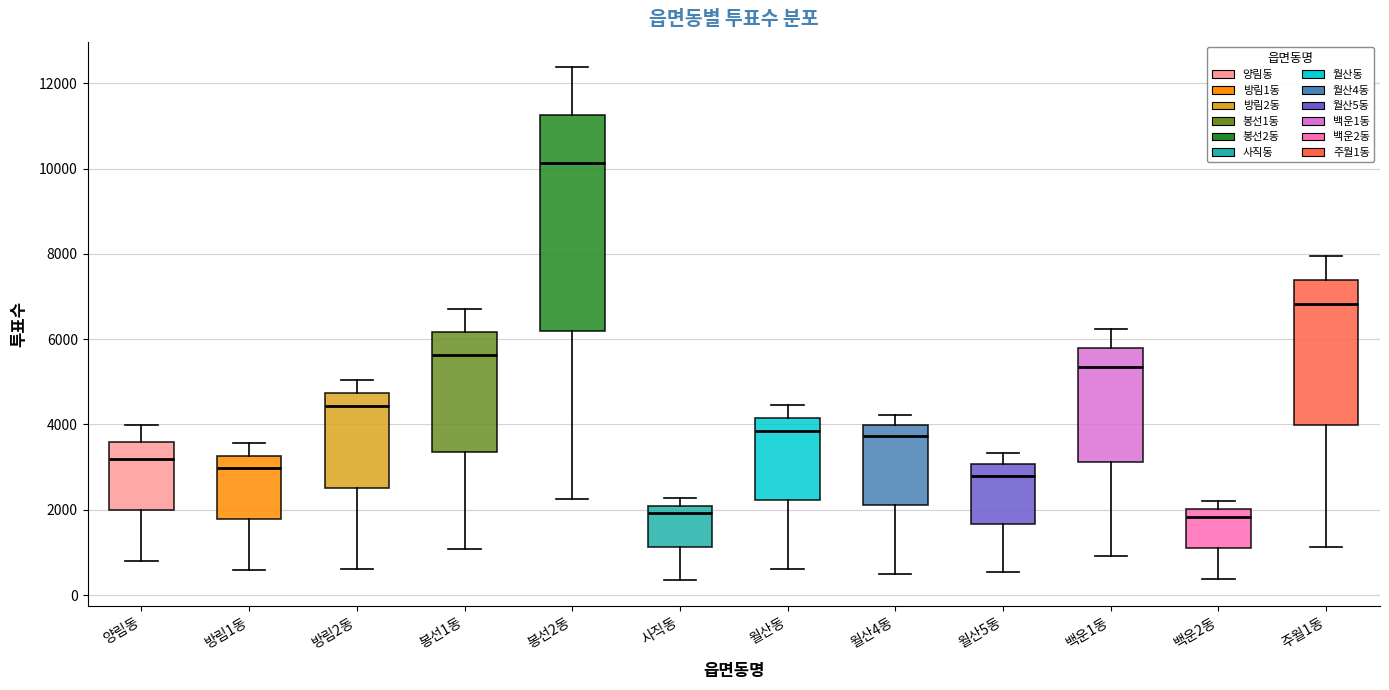

Which box is the tallest, from its lower edge to its upper edge?

봉선2동